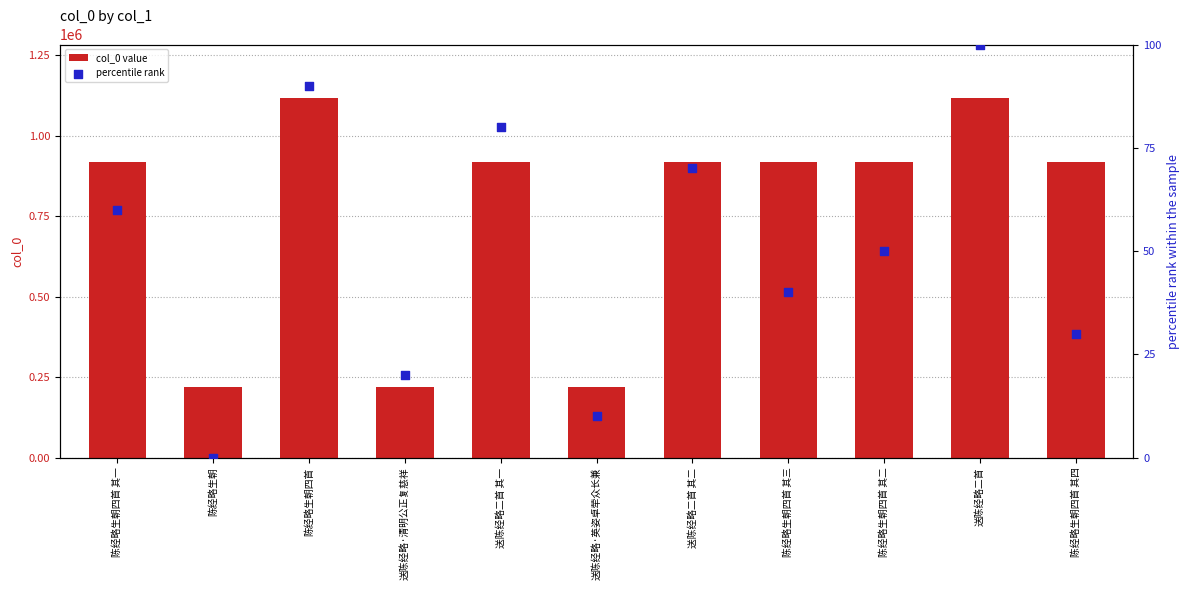

Which series reaches the maximum Y coordinate?

col_0 value